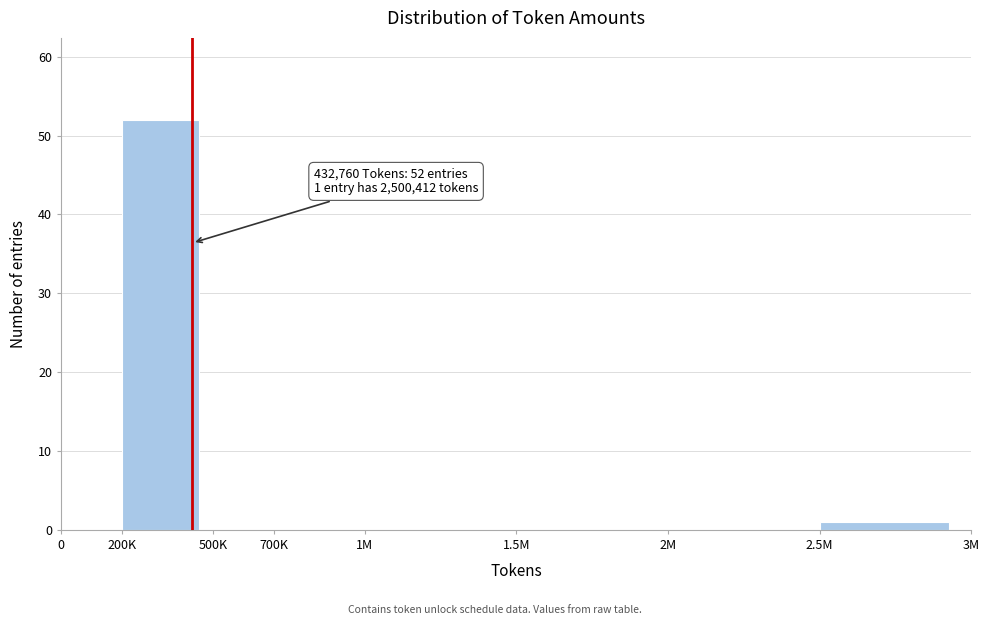

Reading left to right, extract all data points from this chart.

0=0	200K=52	500K=0	700K=0	1M=0	1.5M=0	2M=0	2.5M=1